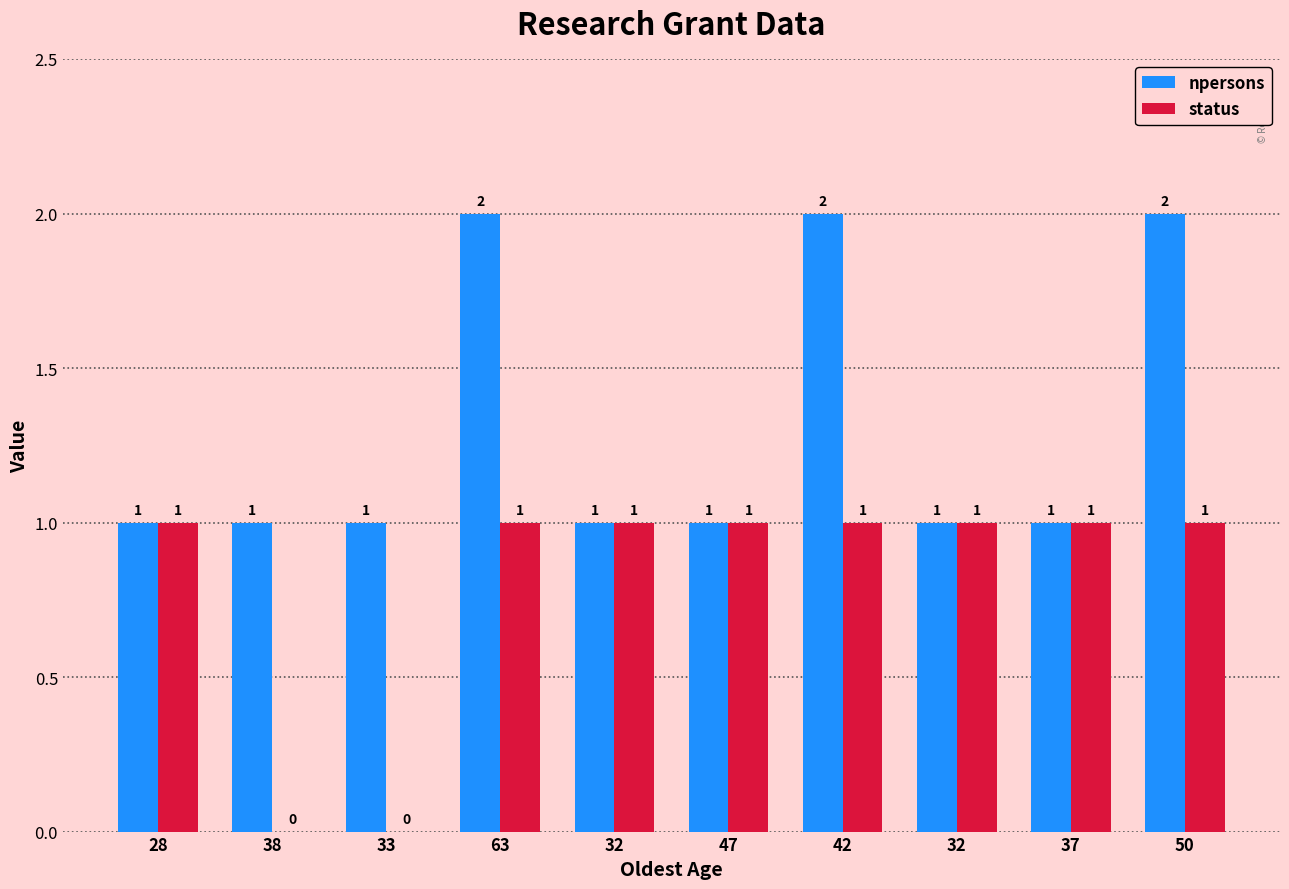

What is the difference between the highest and lowest values at 42?

1